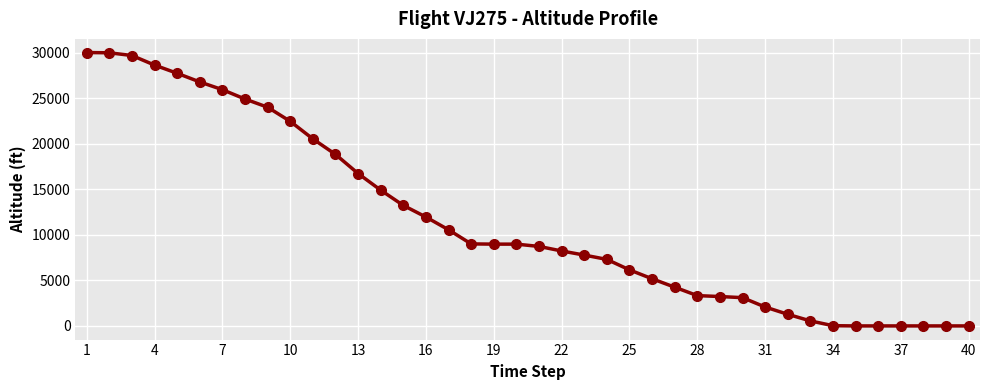

What is the difference between the maximum and second lowest values?

30000